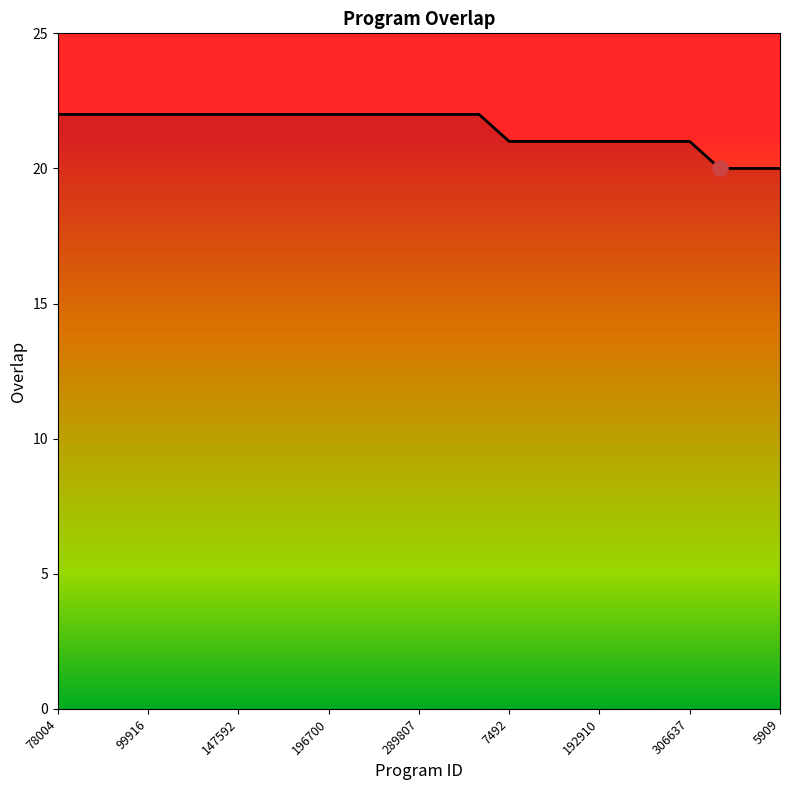

What is the maximum value shown in the chart?

22